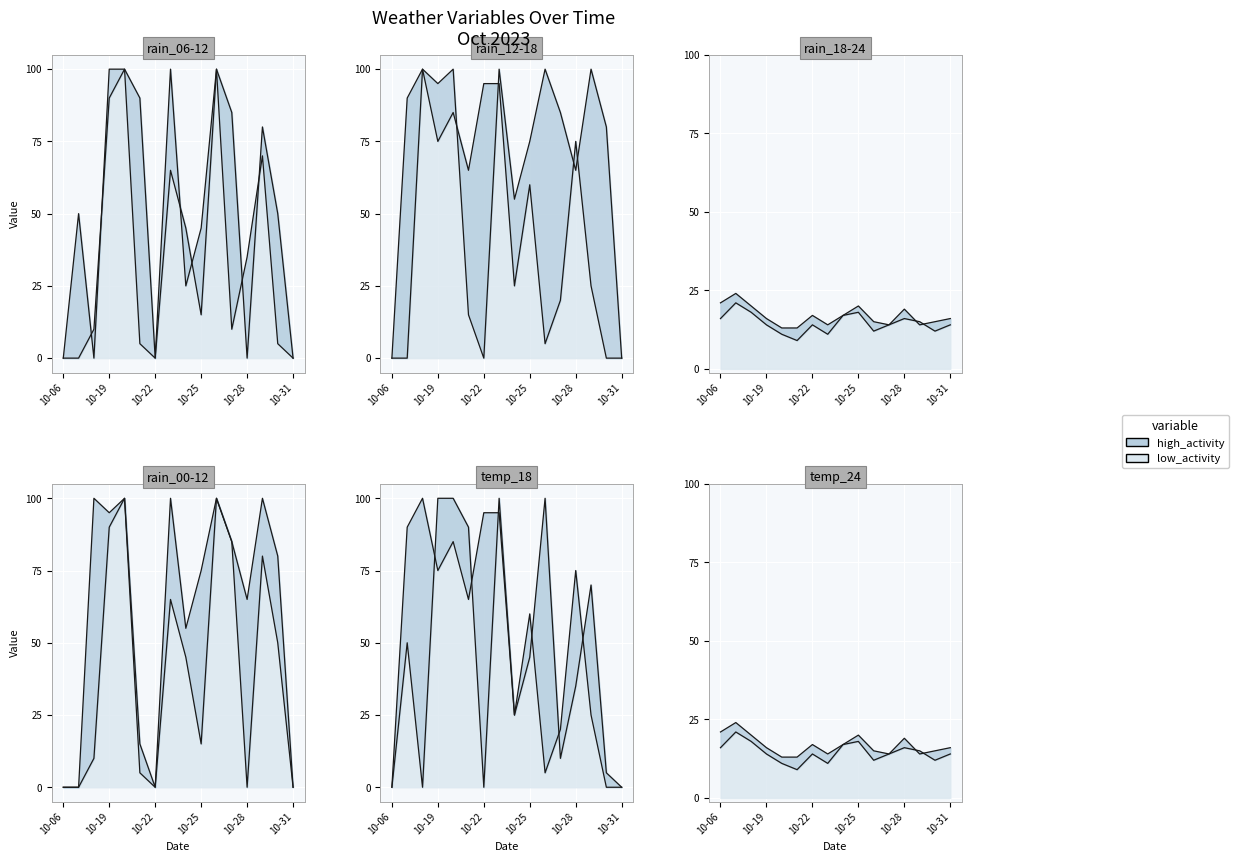

Which series has the largest total across all categories?

rain_00-12